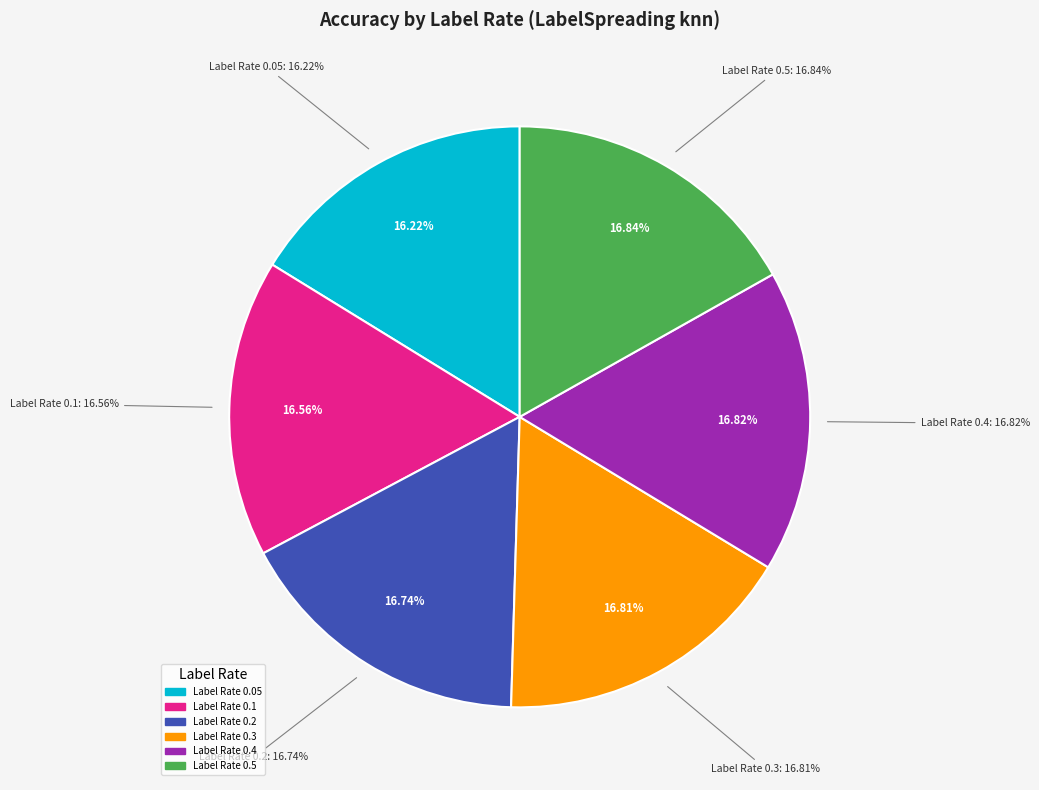

Rank the categories by value from highest to lowest.

Label Rate 0.5, Label Rate 0.4, Label Rate 0.3, Label Rate 0.2, Label Rate 0.1, Label Rate 0.05